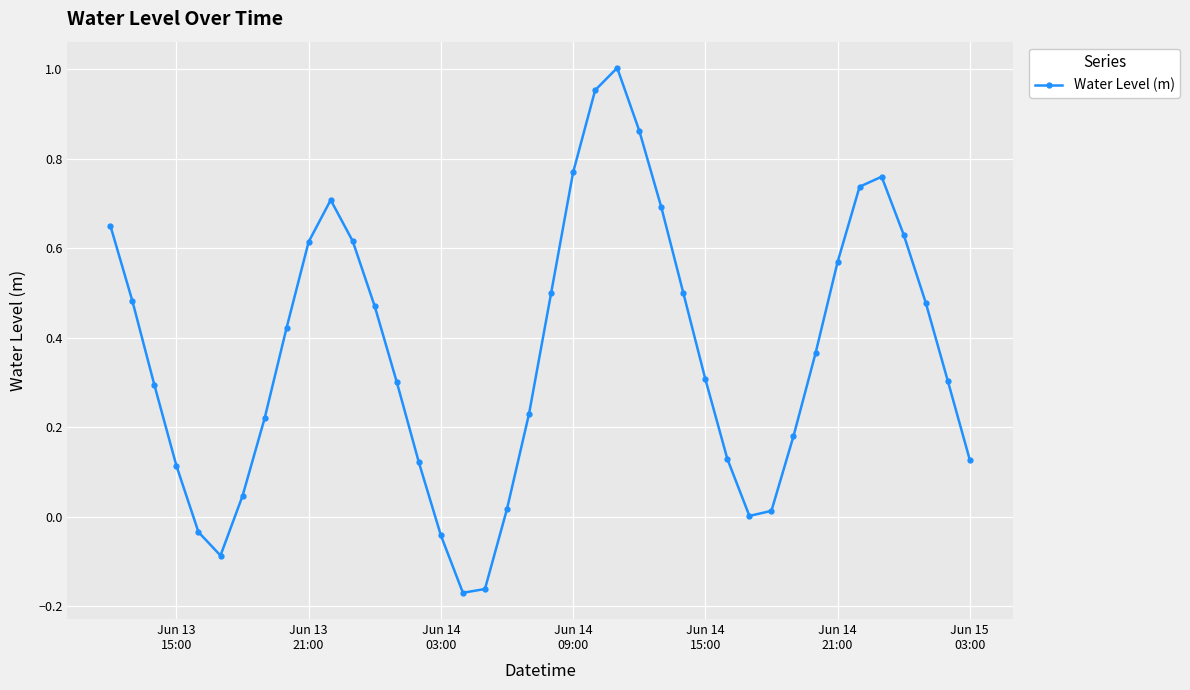

True or false: there are more than 1 points higher than both neighbors.

True